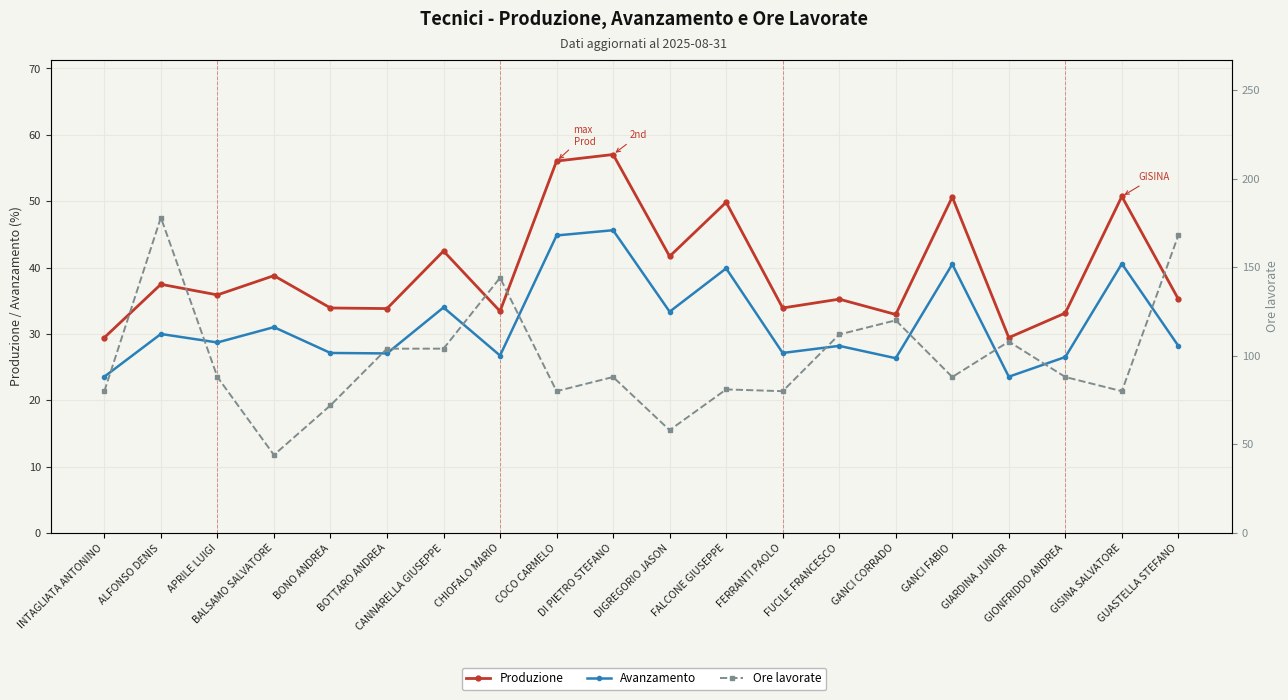

How many series are shown in this chart?

3